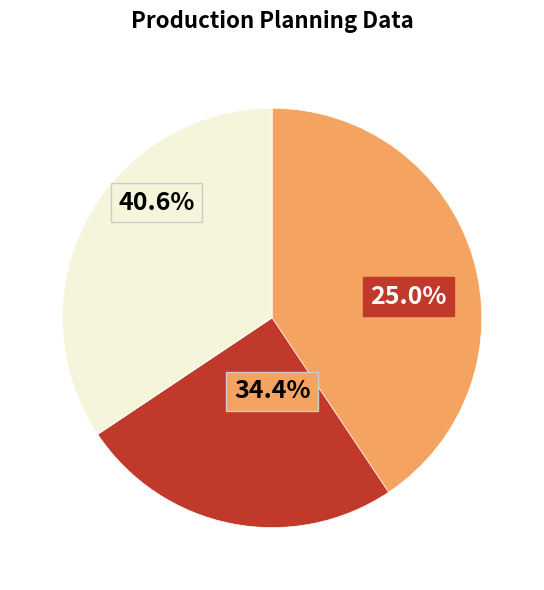

The demand D(t) slice represents 7% of the pie. True or false?

False